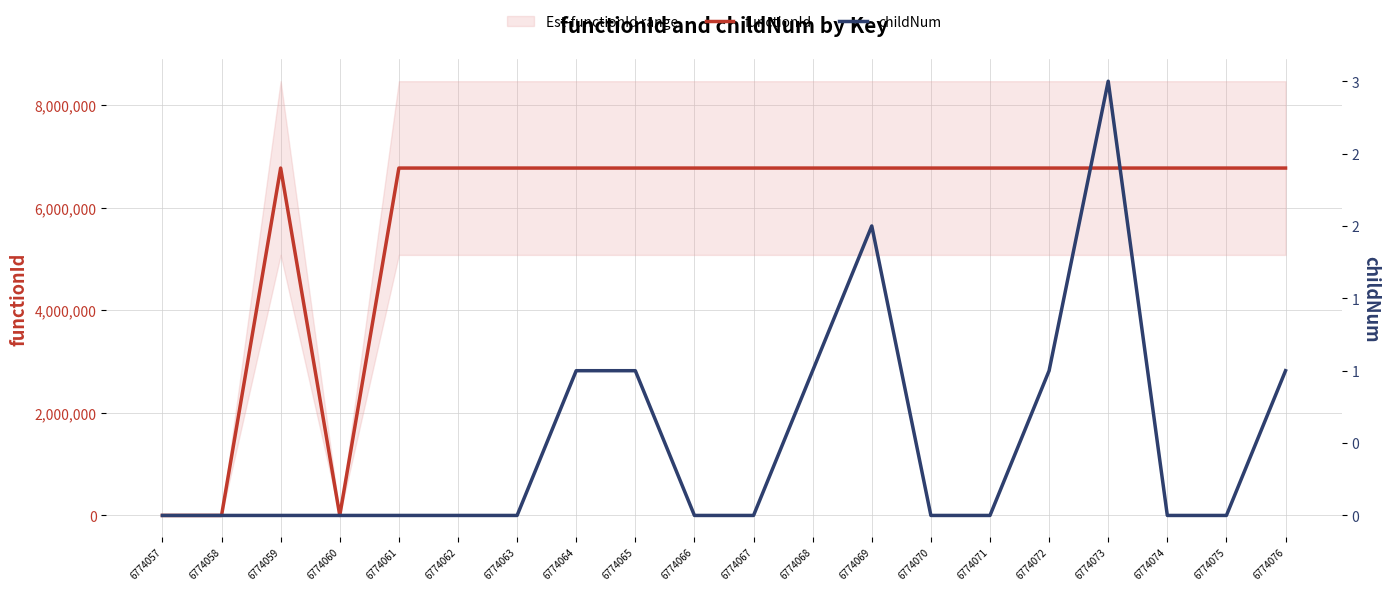

At how many categories does at least one series exceed 216265?

17